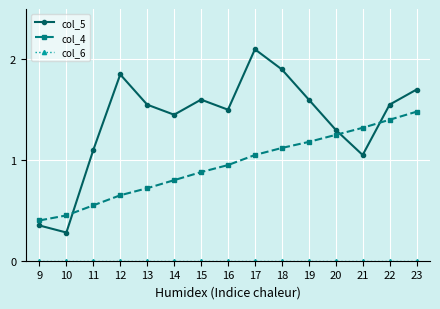

At which label does col_5 reach its peak?

17